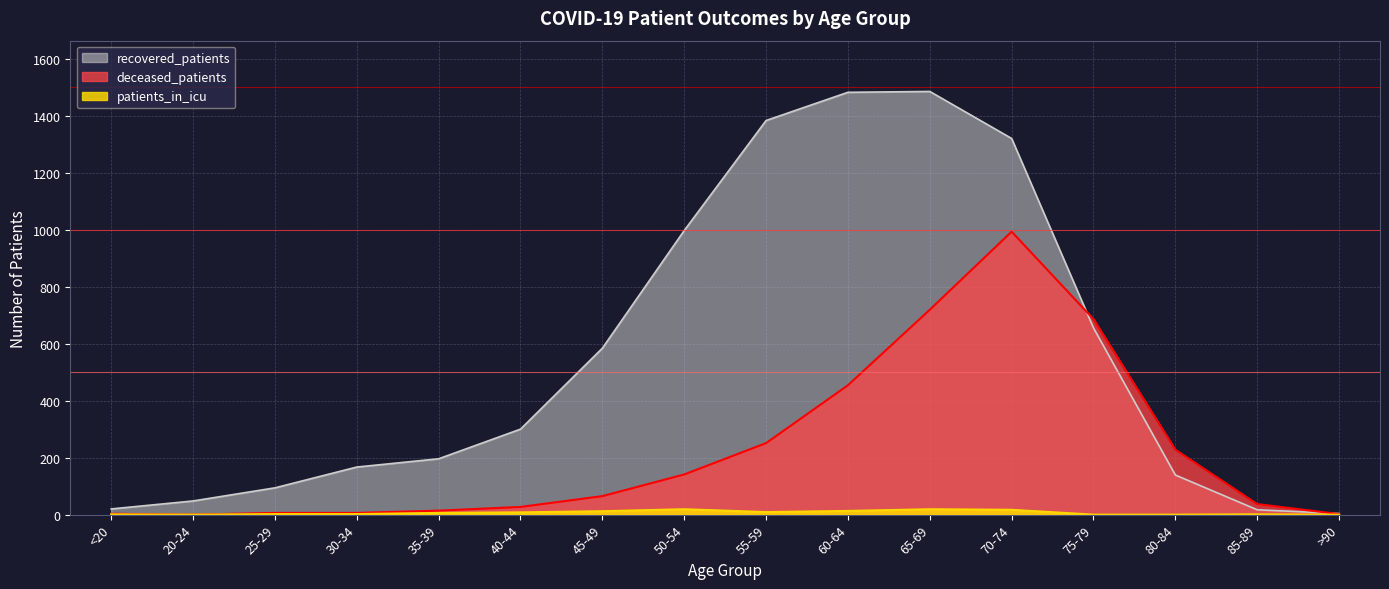

List the series in order of their peak value, highest first.

recovered_patients, deceased_patients, patients_in_icu